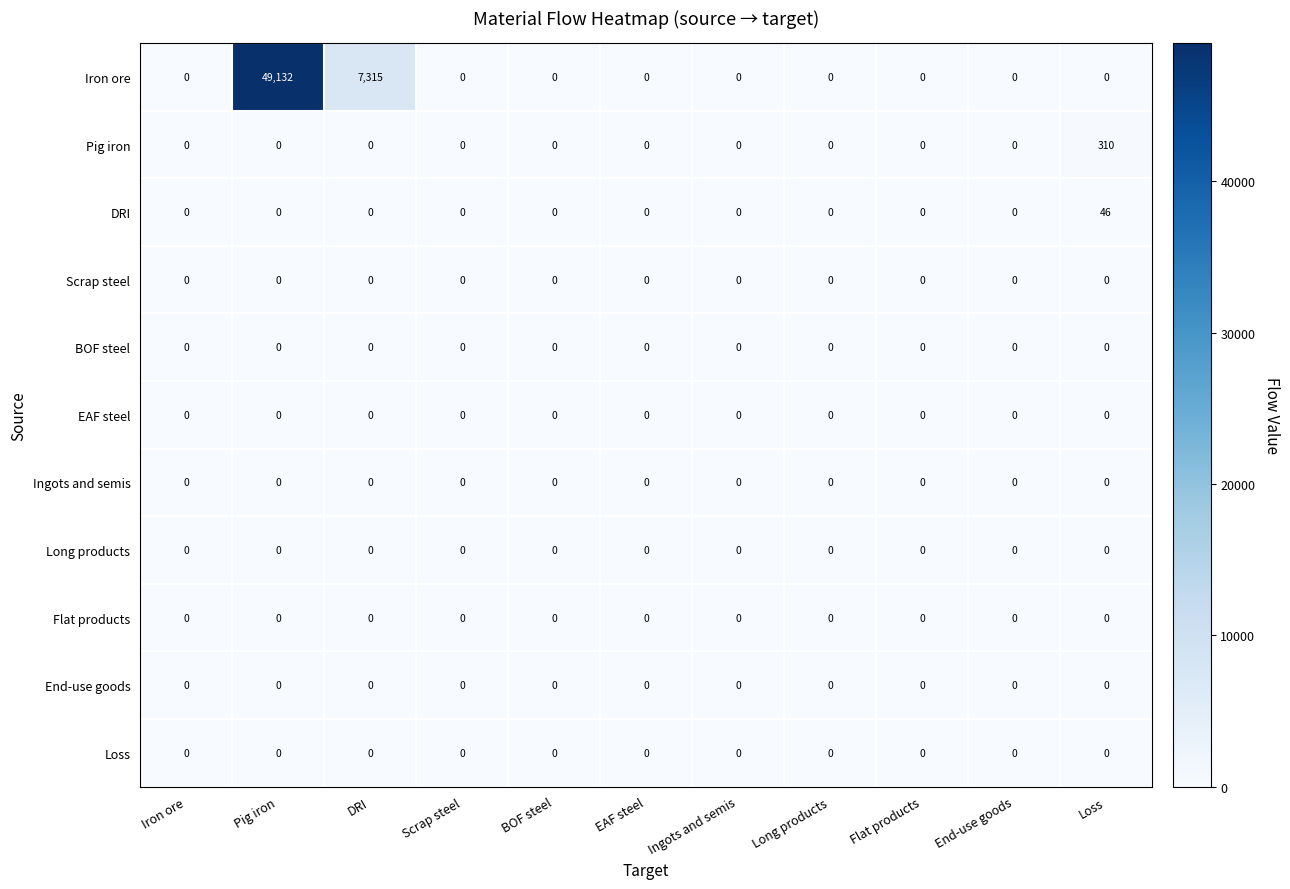

What is the difference between the highest and lowest values at DRI?

7315